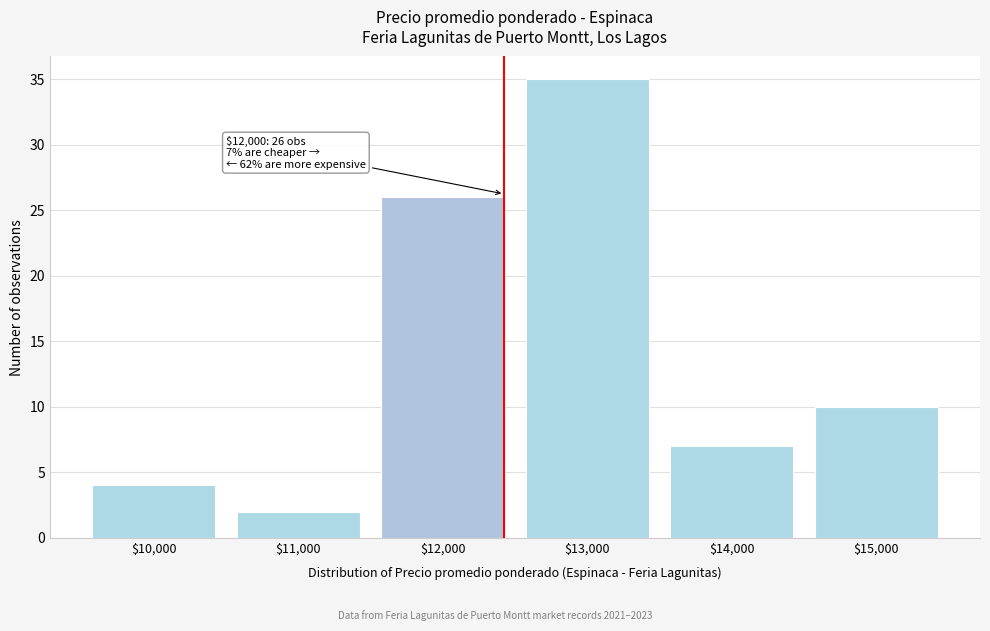

Reading left to right, list all the values displayed in this chart.

4	2	26	35	7	10